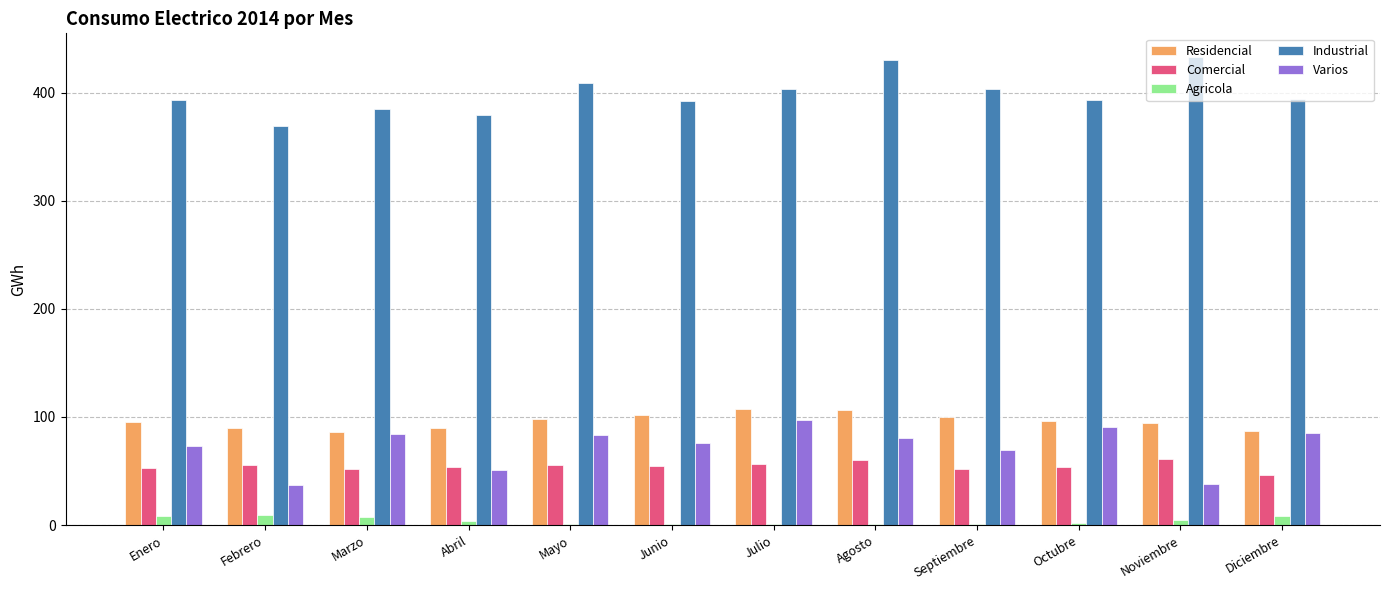

What is the maximum value for Industrial?

433.3